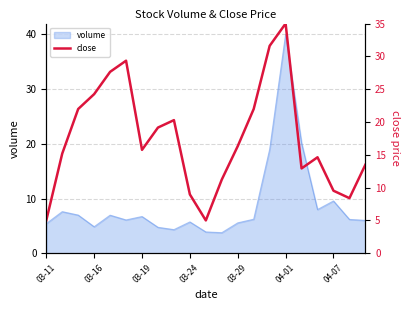

The chart shows a value of 2.6 at 10. True or false?

False